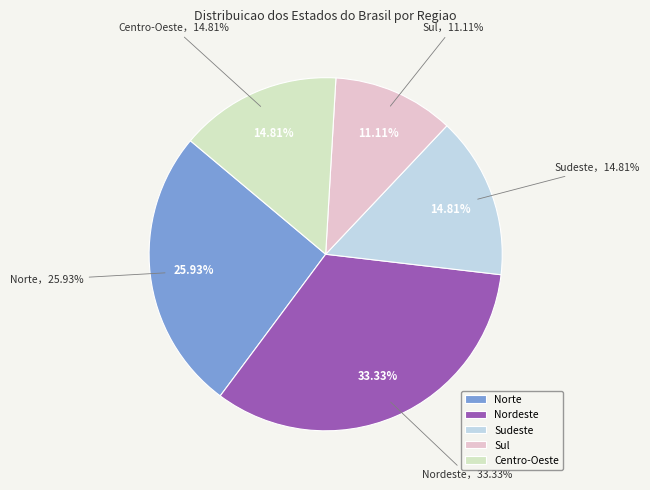

Count the number of slices in the pie.

5